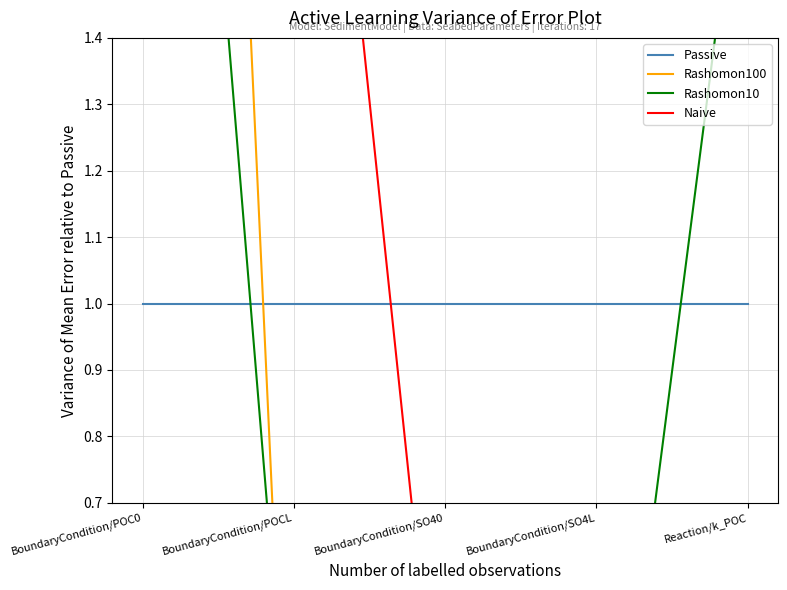

Reading left to right, transcribe all the data shown in this chart.

Passive: BoundaryCondition/POC0=1.0	BoundaryCondition/POCL=1.0	BoundaryCondition/SO40=1.0	BoundaryCondition/SO4L=1.0	Reaction/k_POC=1.0
Rashomon100: BoundaryCondition/POC0=4.9	BoundaryCondition/POCL=0.0	BoundaryCondition/SO40=0.0	BoundaryCondition/SO4L=0.0	Reaction/k_POC=0.0
Rashomon10: BoundaryCondition/POC0=3.0	BoundaryCondition/POCL=0.2	BoundaryCondition/SO40=0.0	BoundaryCondition/SO4L=0.0	Reaction/k_POC=1.8
Naive: BoundaryCondition/POC0=2.4	BoundaryCondition/POCL=2.4	BoundaryCondition/SO40=0.2	BoundaryCondition/SO4L=0.0	Reaction/k_POC=0.0